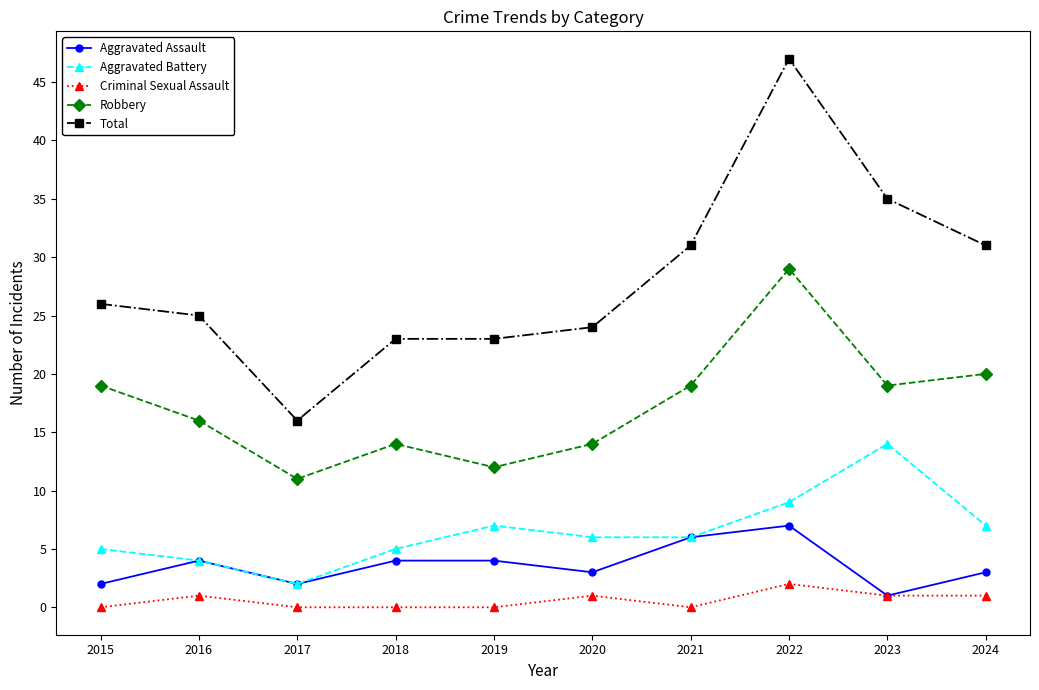

At how many categories does at least one series exceed 21?

9